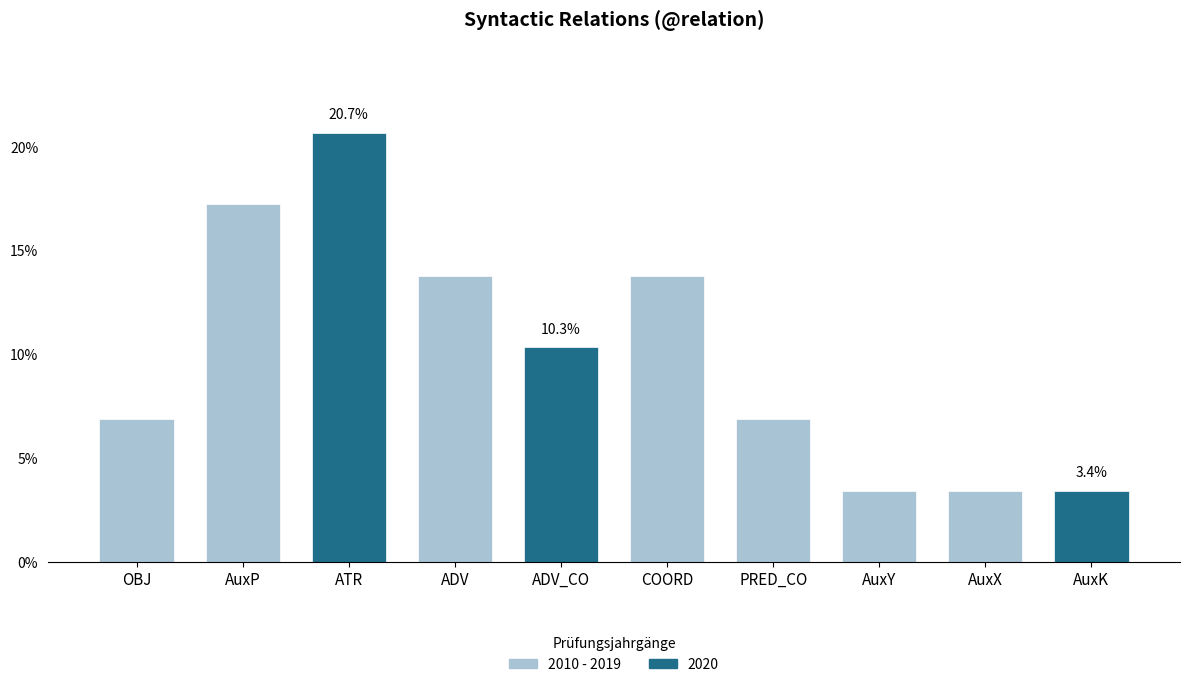

What is the sum of all values?

100.0